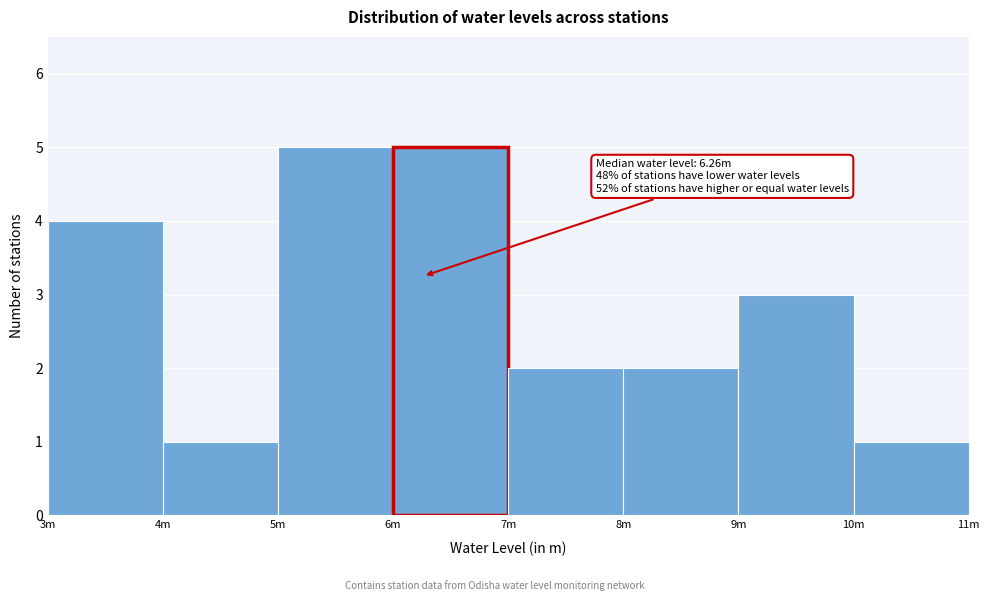

Reading left to right, list all the values displayed in this chart.

4	1	5	5	2	2	3	1